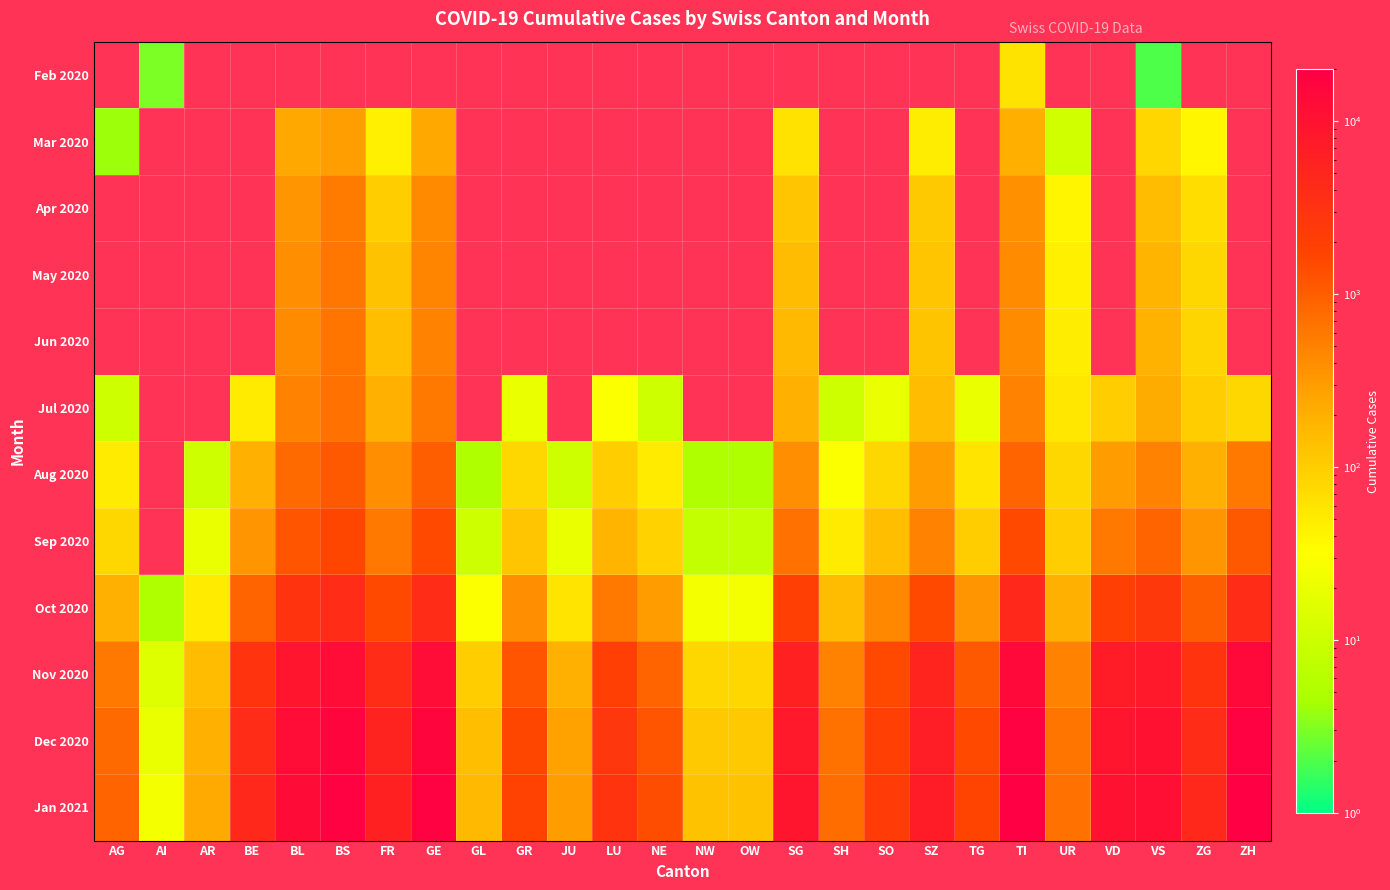

What is the greatest value displayed?

20000.0